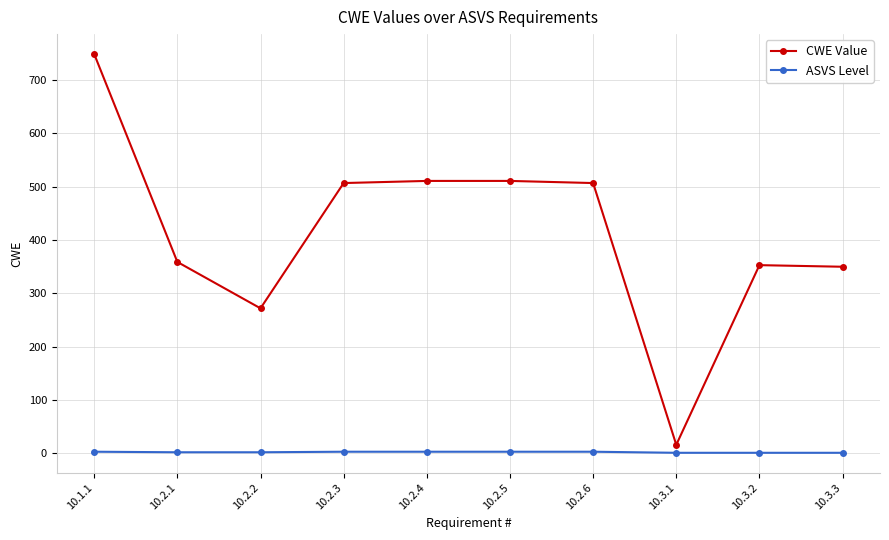

Is this an area chart (filled region under the line)?

No